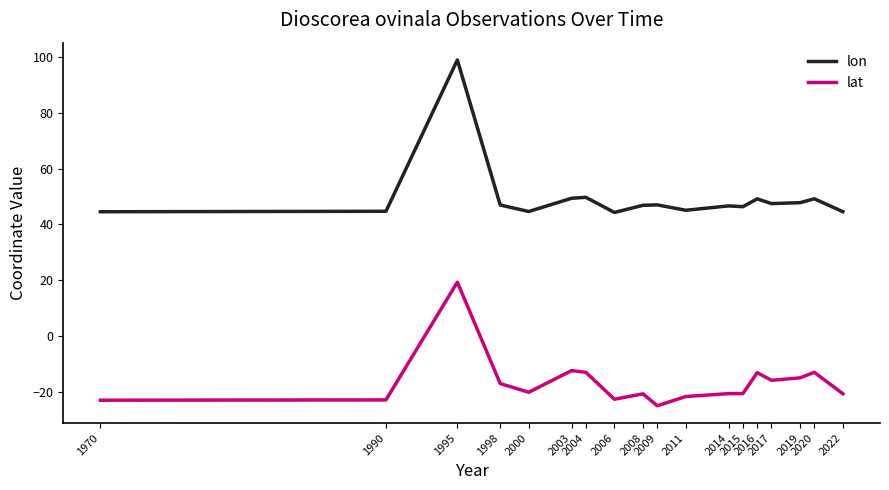

What is the sum of the lon values at 2019 and 2015?

94.1